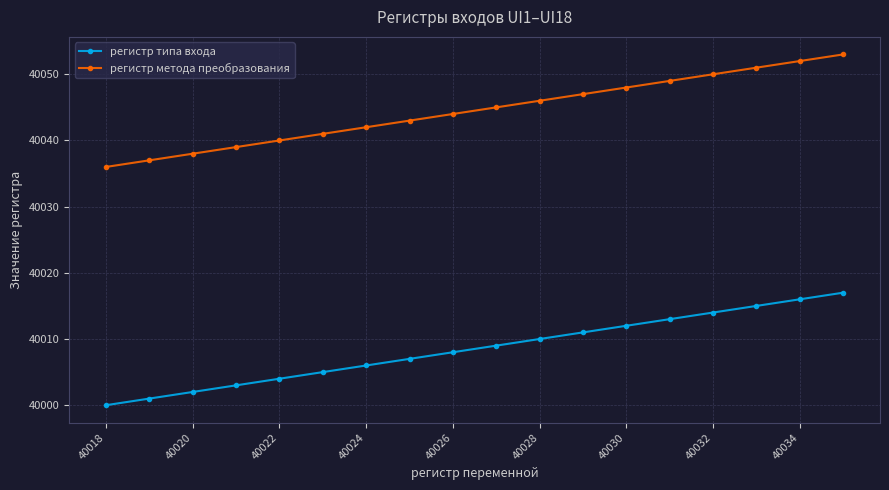

Which series has the largest total across all categories?

регистр метода преобразования